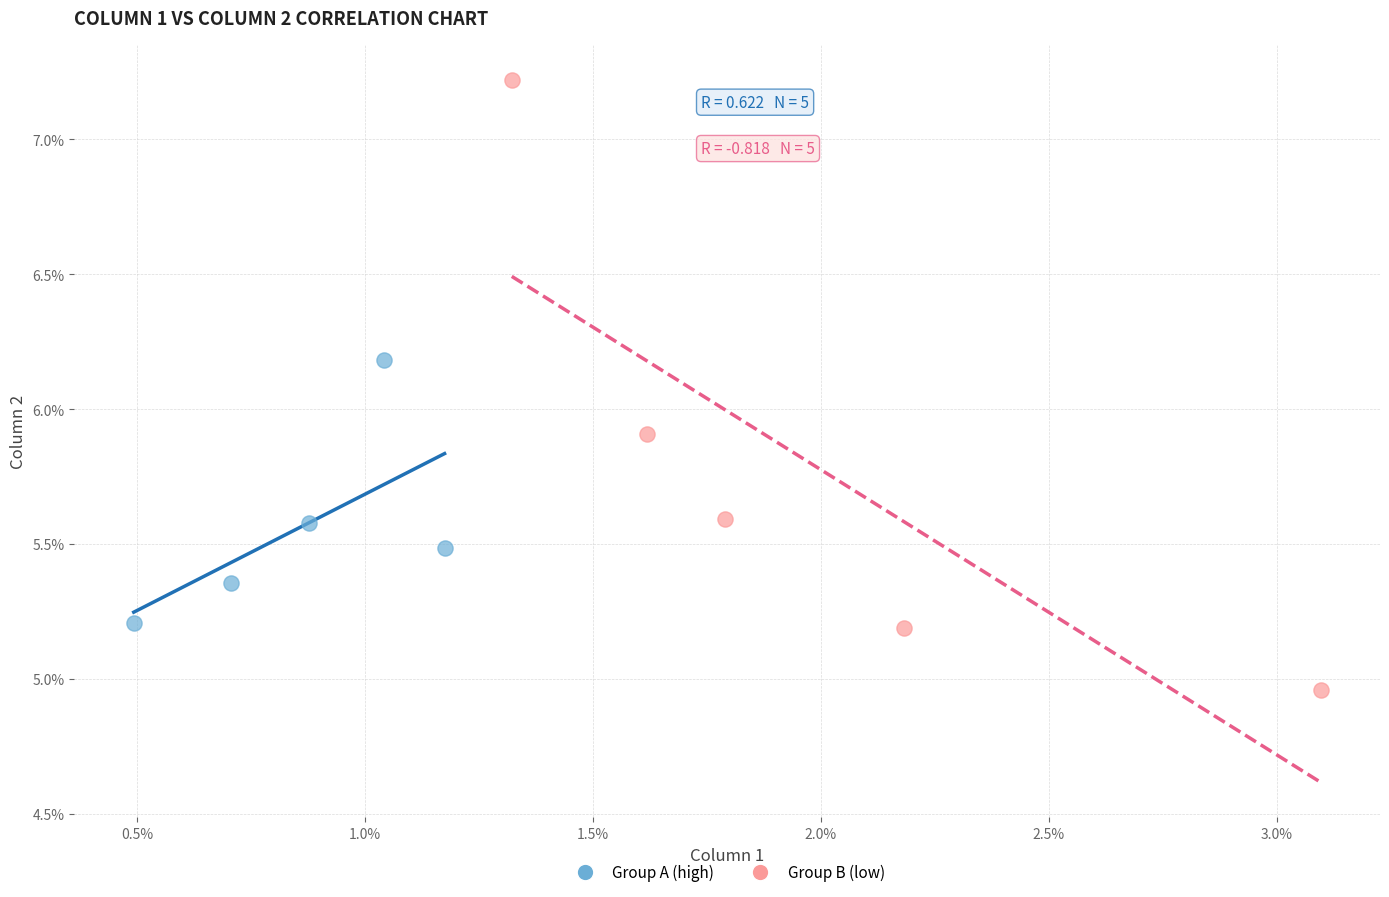

Which series reaches the minimum Y coordinate?

Group B (low)